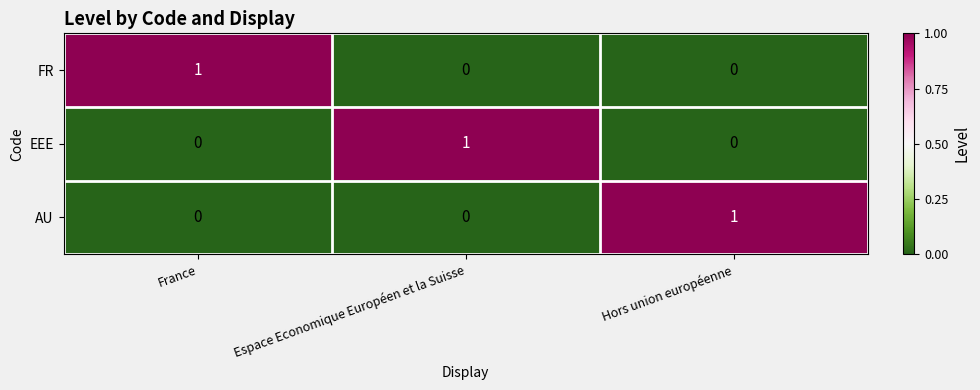

At how many categories does at least one series exceed 0?

3